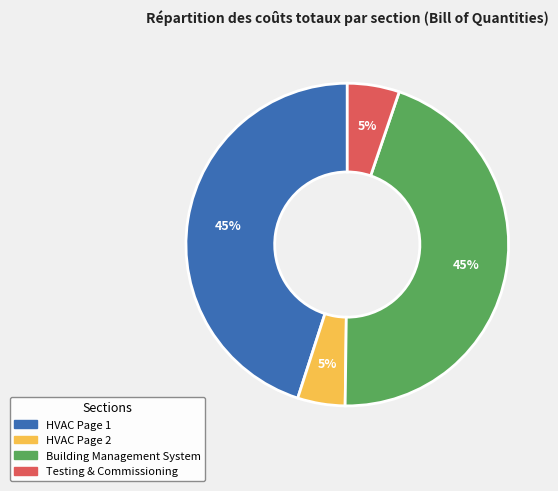

Does any single category account for the majority?

No